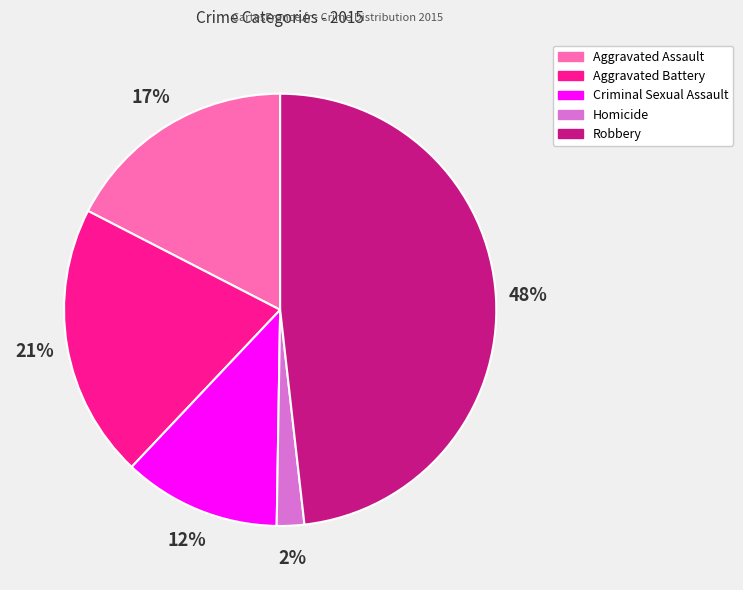

To the nearest percent, what is the combined percentage of Aggravated Assault and Homicide?

19%